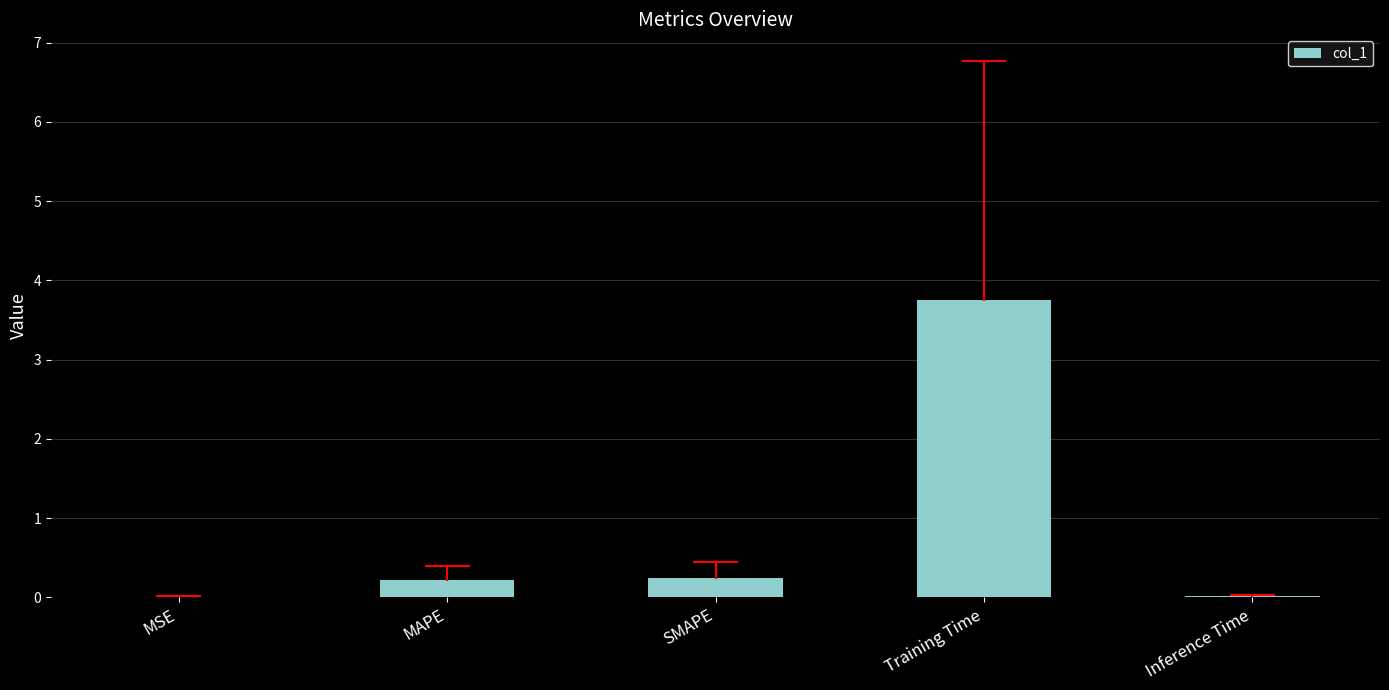

Read the value at Training Time.

3.8